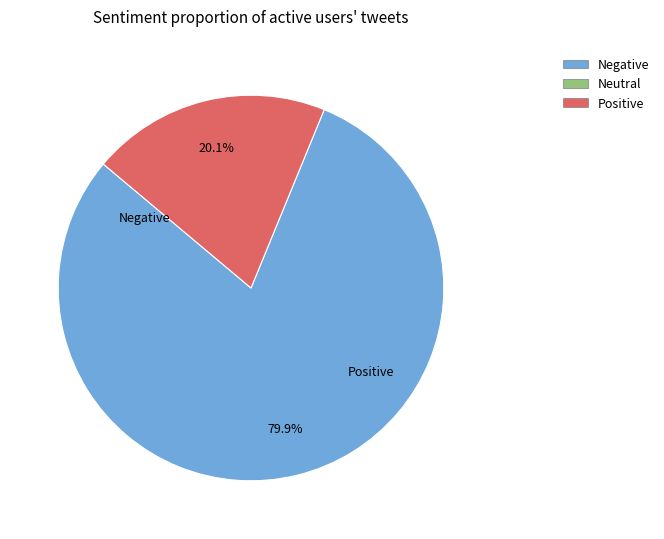

Does any single category account for the majority?

Yes